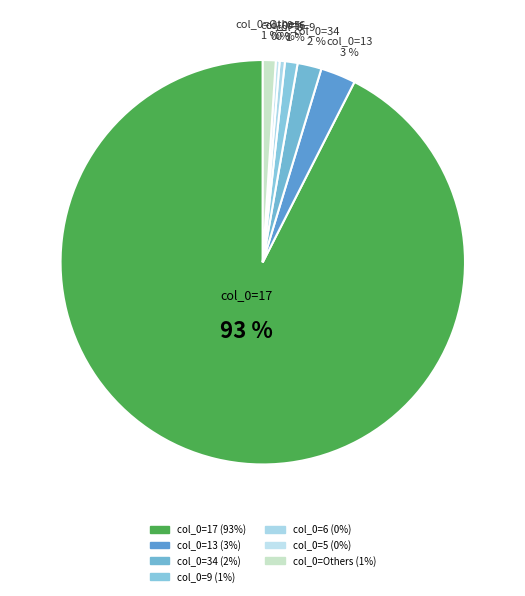

How many segments does this pie chart have?

7